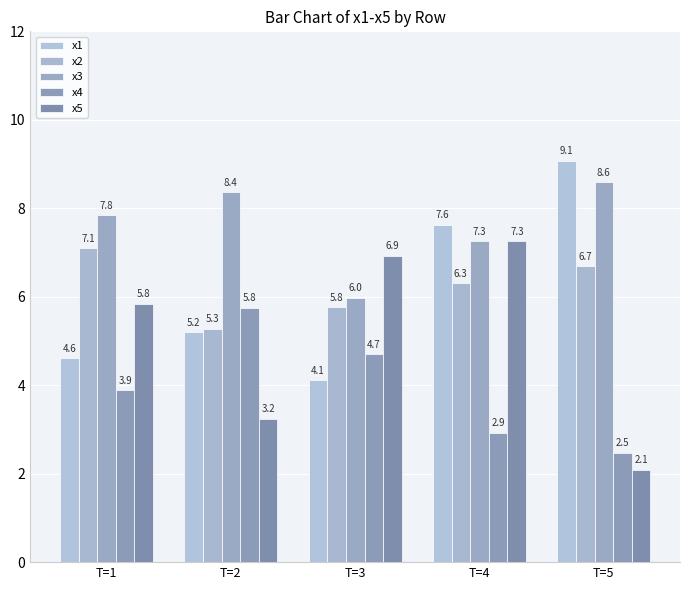

Reading left to right, extract all data points from this chart.

x1: 4.6	5.2	4.1	7.6	9.1
x2: 7.1	5.3	5.8	6.3	6.7
x3: 7.8	8.4	6.0	7.3	8.6
x4: 3.9	5.8	4.7	2.9	2.5
x5: 5.8	3.2	6.9	7.3	2.1